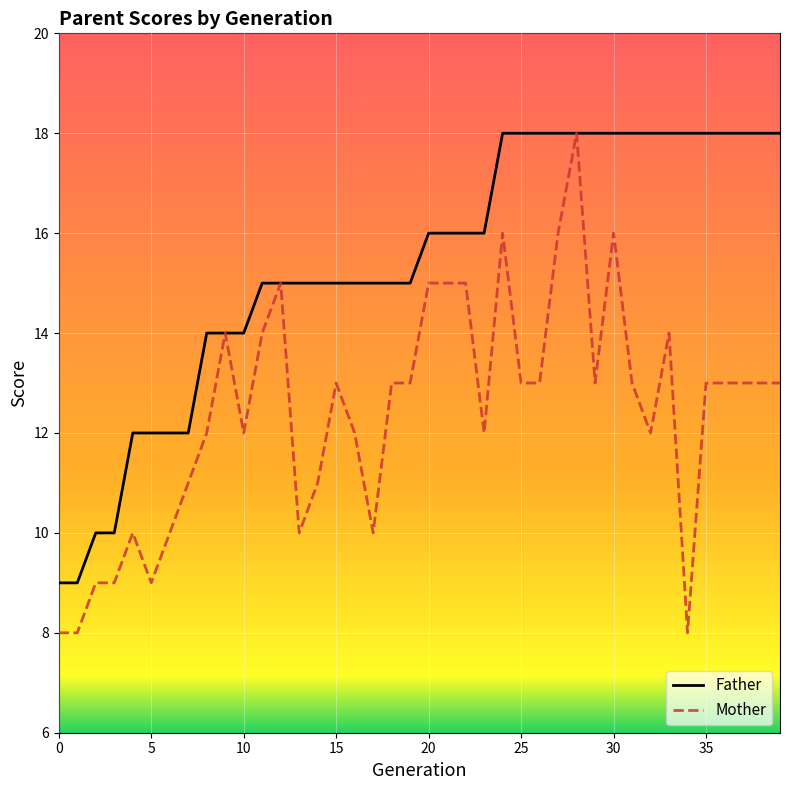

List the series in order of their overall mean, lowest first.

Mother, Father